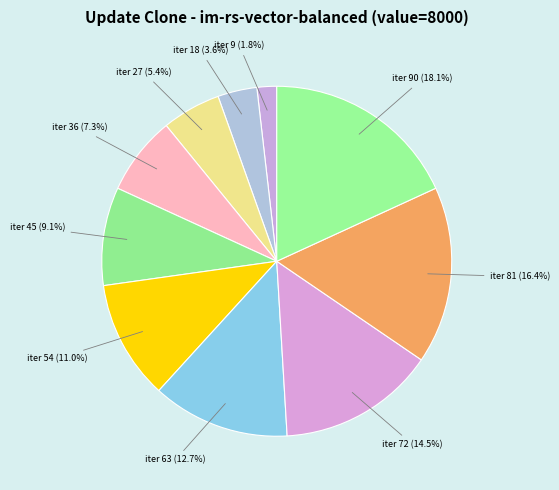

What is the smallest slice in the pie chart?

iter 9 (1.8%)